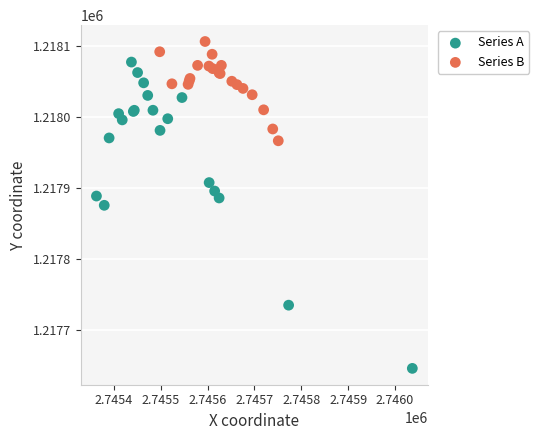

Which series reaches the minimum Y coordinate?

Series A